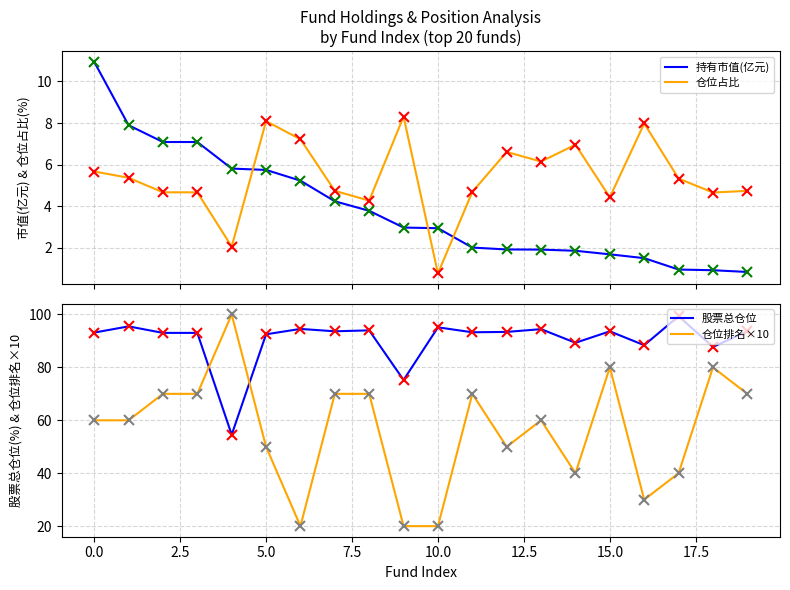

How many series are shown in this chart?

4